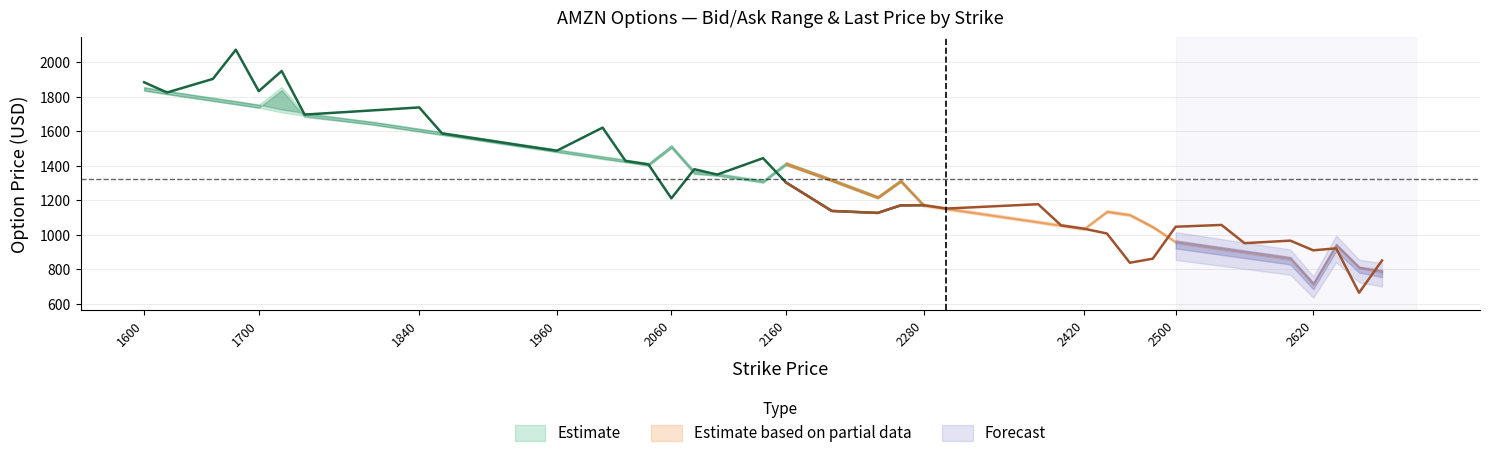

List the series in order of their peak value, lowest first.

bid, ask, lastPrice